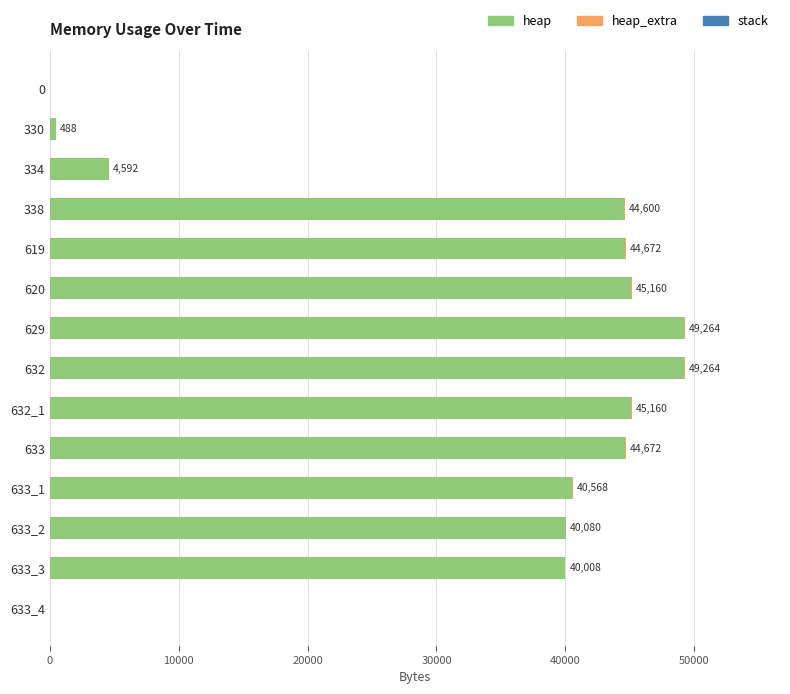

What is the maximum value for heap?

49199